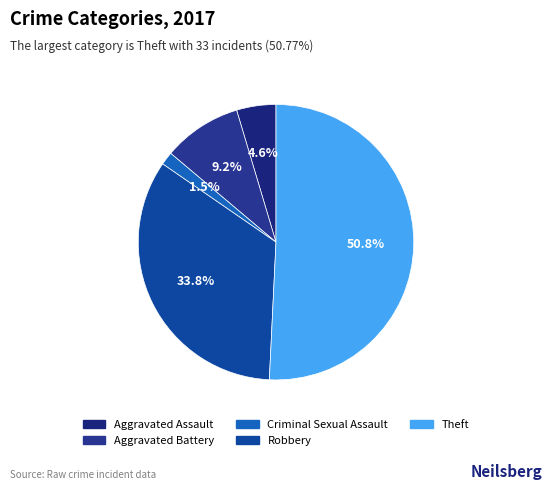

How many slices are in this pie chart?

5